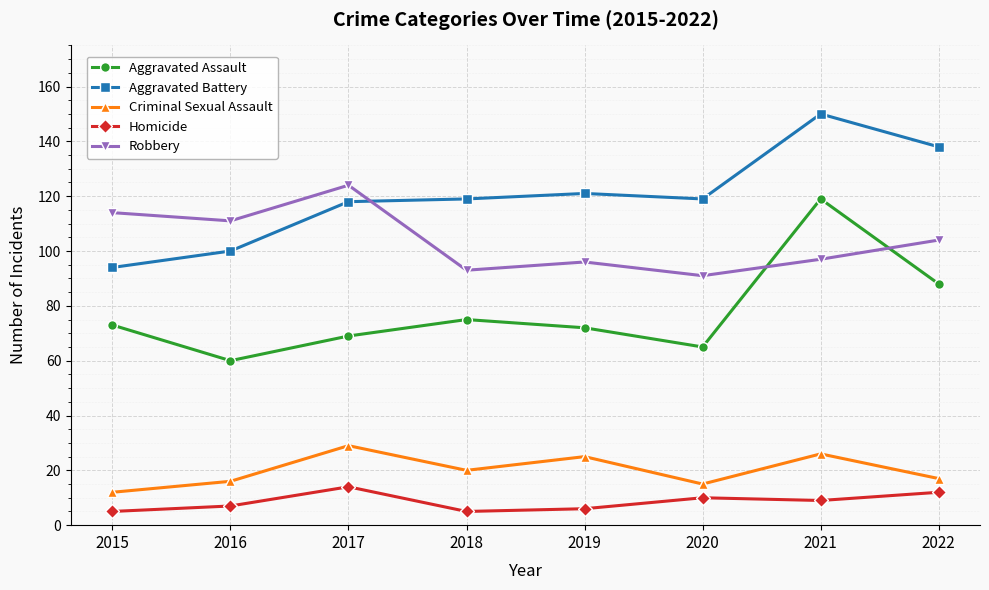

At which label is Aggravated Assault closest to 89?

2022